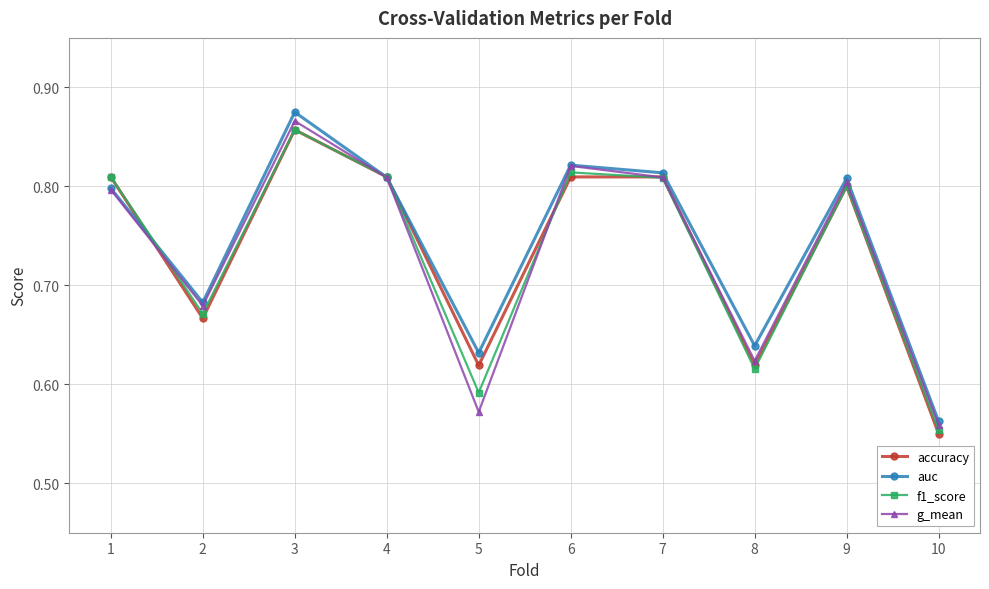

Which series has the largest range (max minus min)?

auc